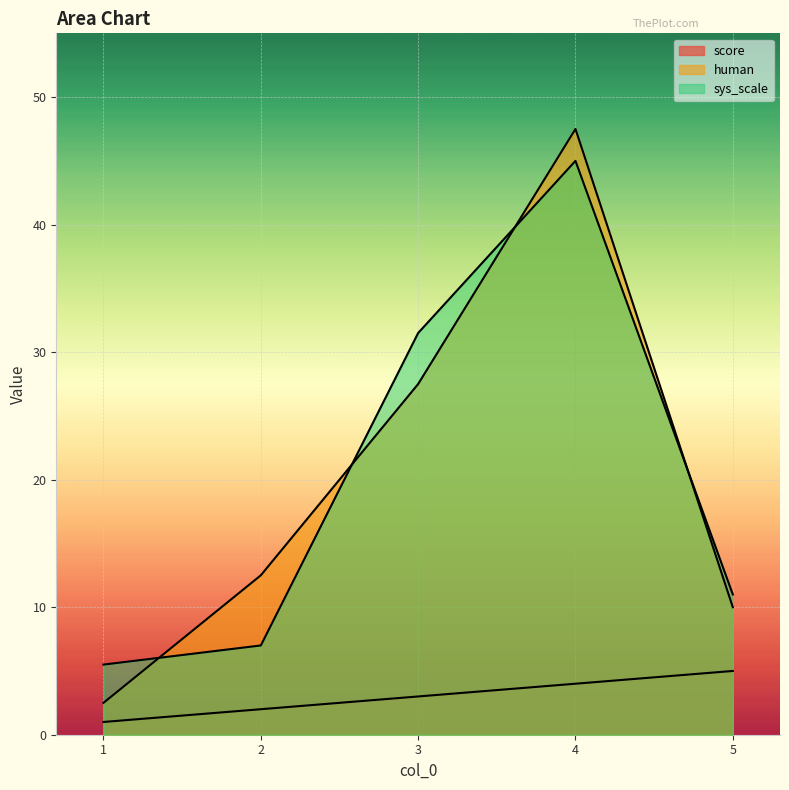

What is the average value of the sys_scale series?

20.0